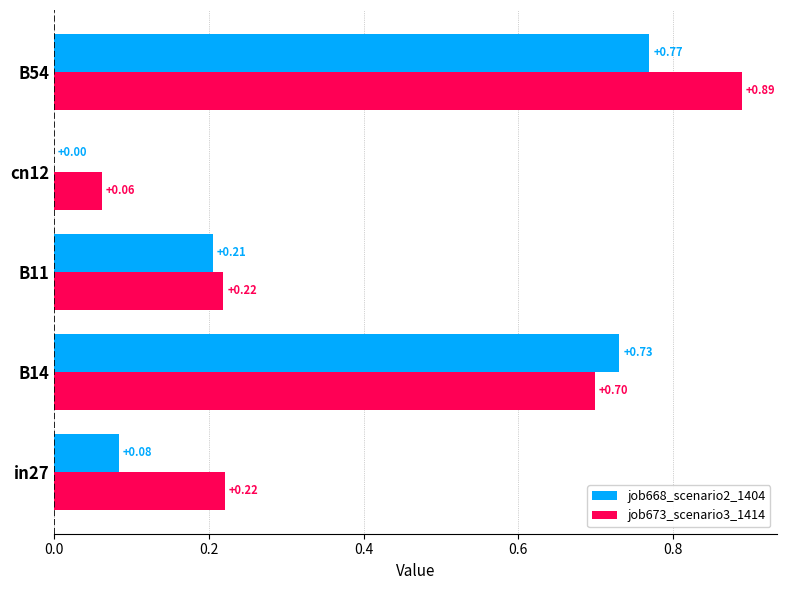

Which series has the largest total across all categories?

job673_scenario3_1414